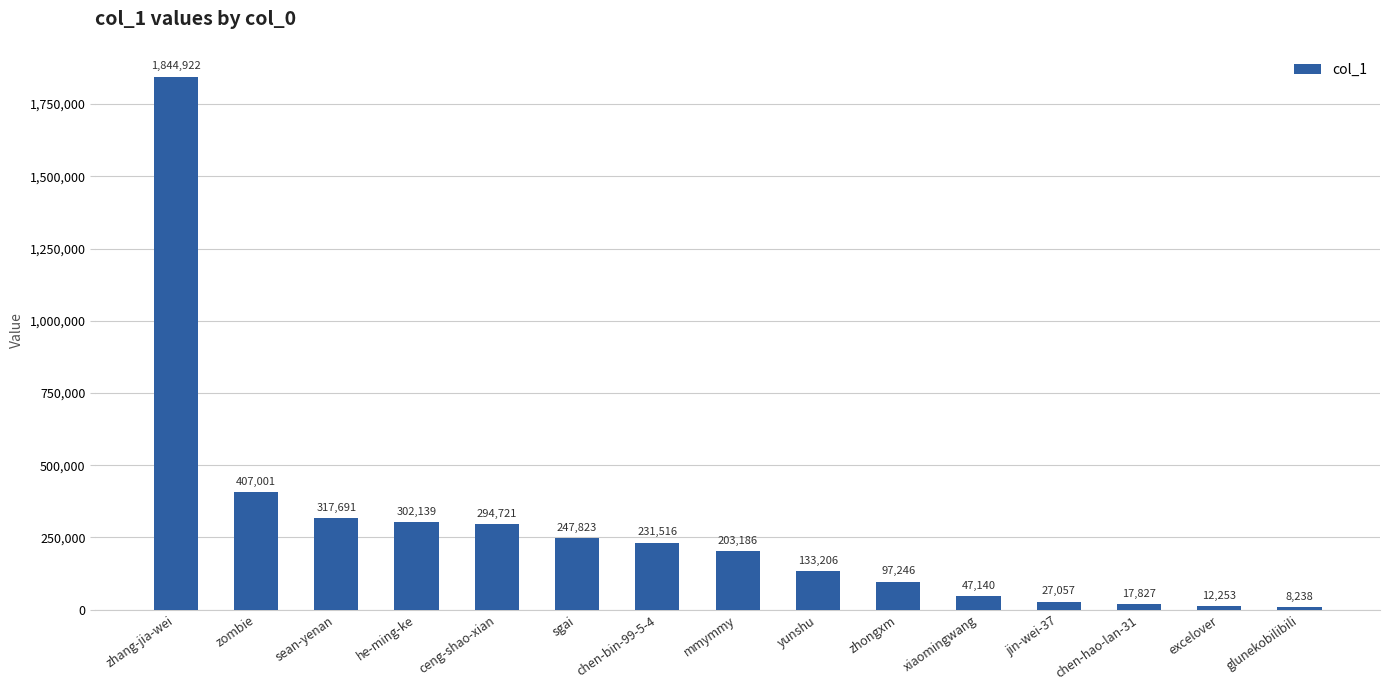

True or false: the data shows 444729 at sean-yenan.

False